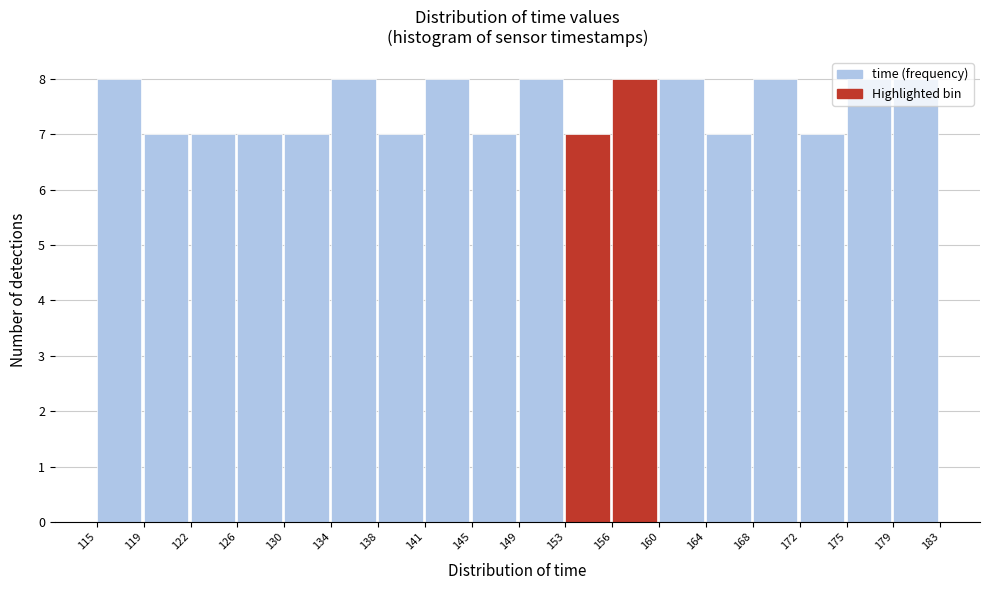

Reading left to right, transcribe this chart: for each bar, give the range it covers on the x-axis and its height. The values are not printed on the chart, so give them approximately, as read against the axis.

115 to 119: 8
119 to 122: 7
122 to 126: 7
126 to 130: 7
130 to 134: 7
134 to 138: 8
138 to 141: 7
141 to 145: 8
145 to 149: 7
149 to 153: 8
153 to 156: 7
156 to 160: 8
160 to 164: 8
164 to 168: 7
168 to 172: 8
172 to 175: 7
175 to 179: 8
179 to 183: 8